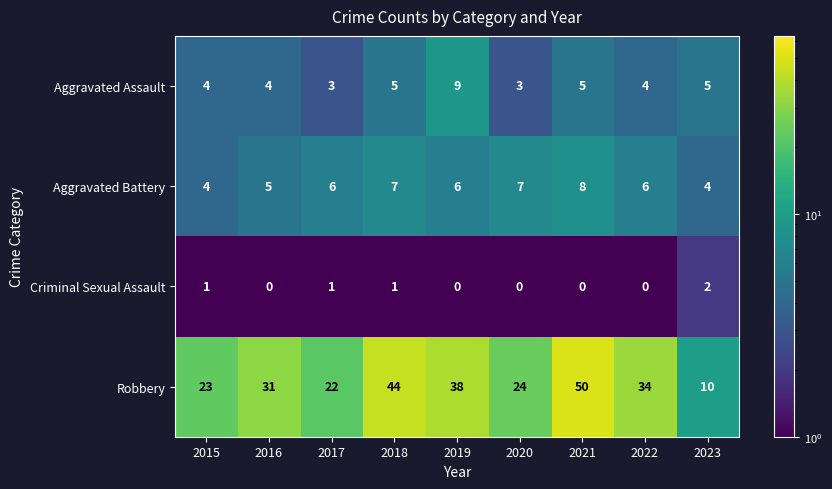

What is the sum of the Aggravated Battery values at 2019 and 2016?

11